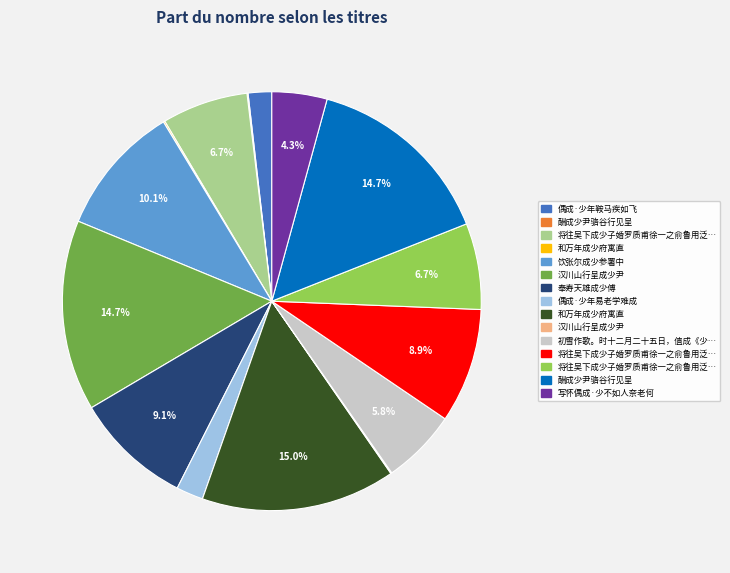

Rank the categories by value from lowest to highest.

酬成少尹骆谷行见呈, 汉川山行呈成少尹, 和万年成少府寓直, 偶成·少年鞍马疾如飞, 偶成·少年易老学难成, 写怀偶成·少不如人奈老何, 初雪作歌。时十二月二十五日，值成《少年行》, 将往吴下成少子婚罗质甫徐一之俞鲁用泛舟送至令桥二首 其一, 将往吴下成少子婚罗质甫徐一之俞鲁用泛舟送至令桥二首 其二, 将往吴下成少子婚罗质甫徐一之俞鲁用泛舟送至令桥二首, 奉寿天雄成少傅, 饮张尔成少参署中, 汉川山行呈成少尹, 酬成少尹骆谷行见呈, 和万年成少府寓直